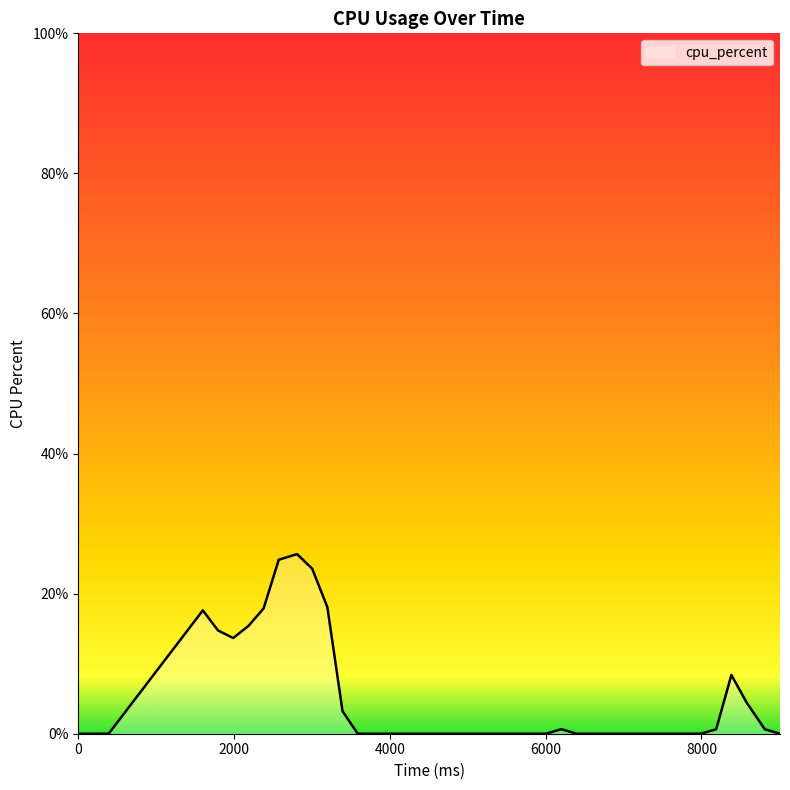

What is the maximum value shown in the chart?

25.6